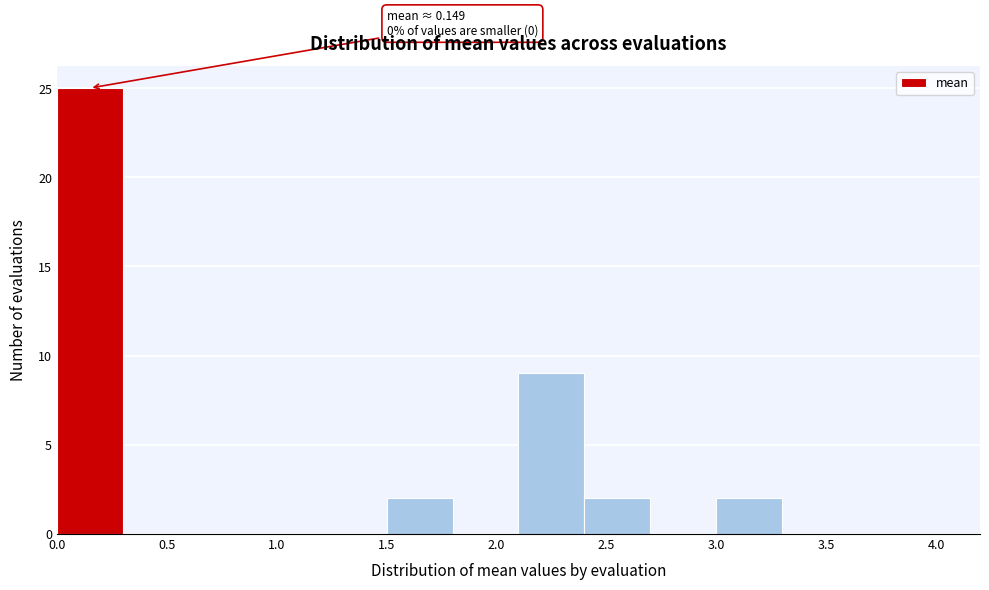

Over which range of the x-axis is the bar tallest?

0.0 to 0.3